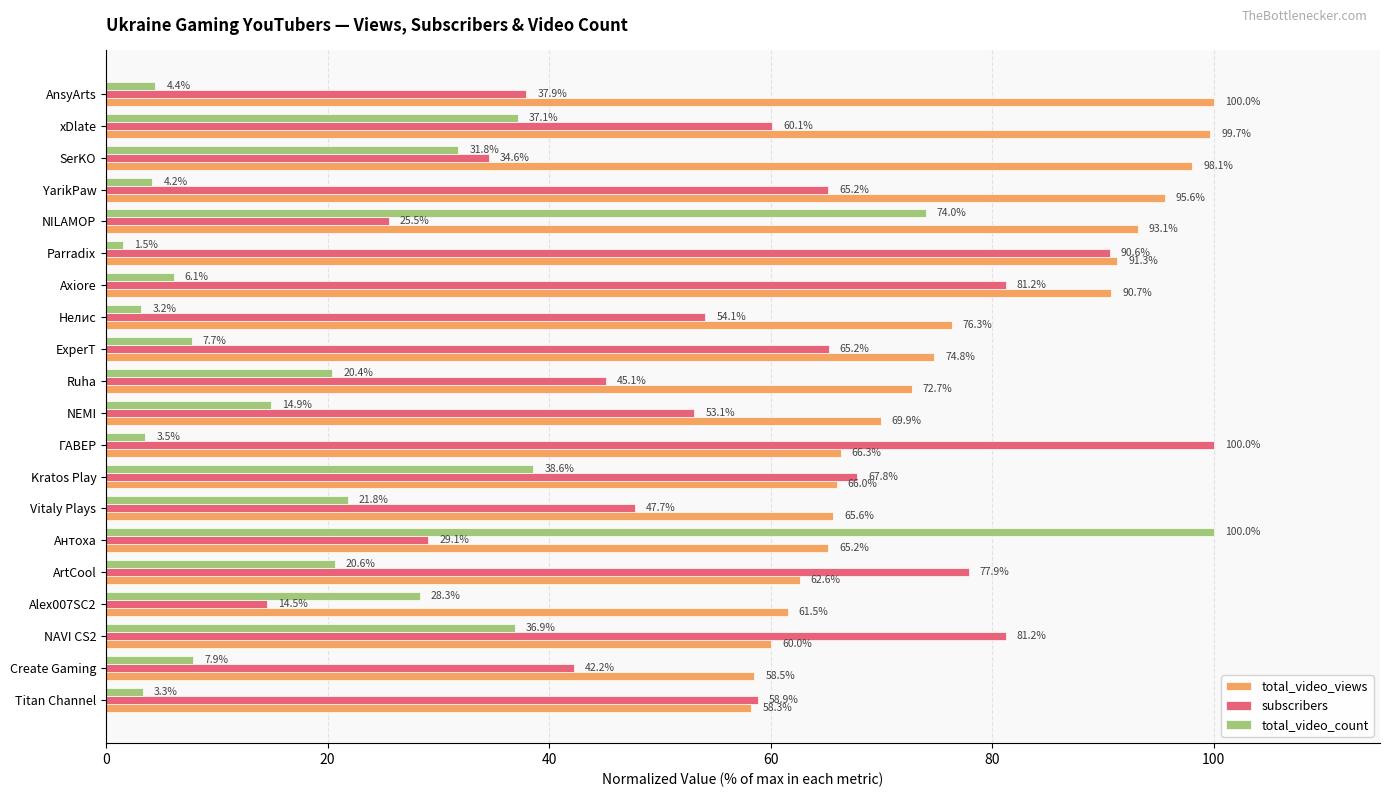

What is the minimum value for total_video_views?

58.3